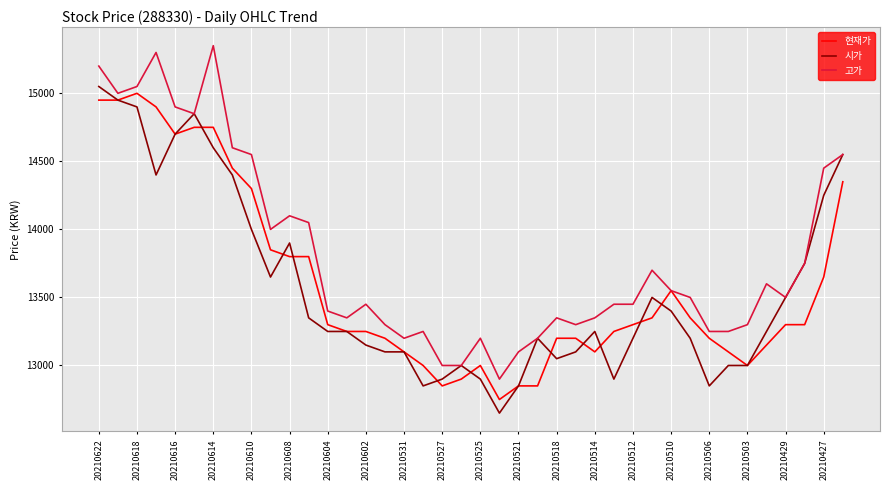

What is the smallest value displayed?

12650